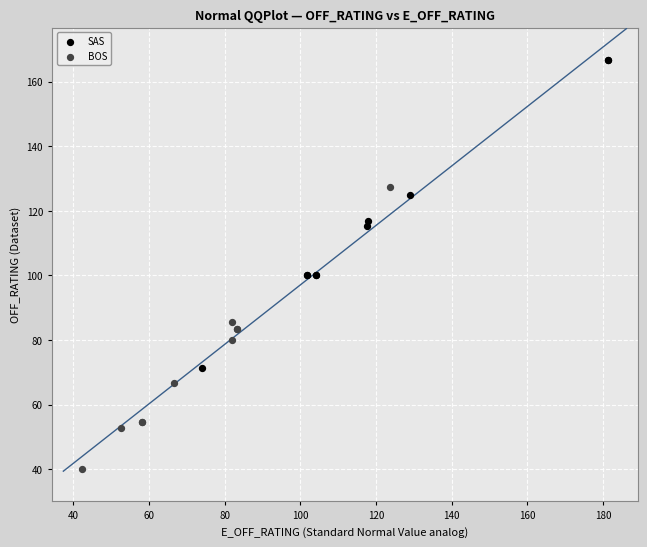

Which series contains the highest Y value?

SAS